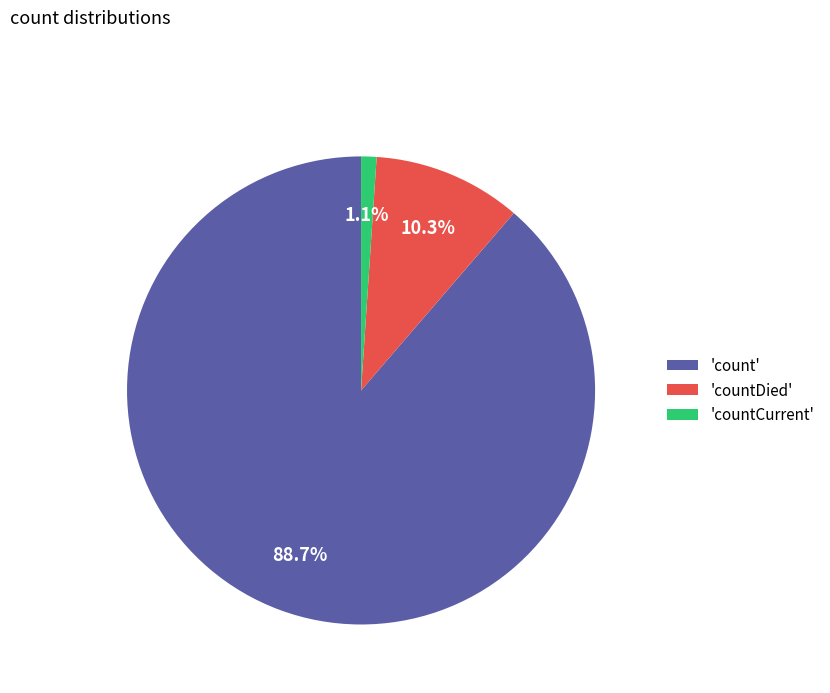

Which slice is the smallest?

'countCurrent'